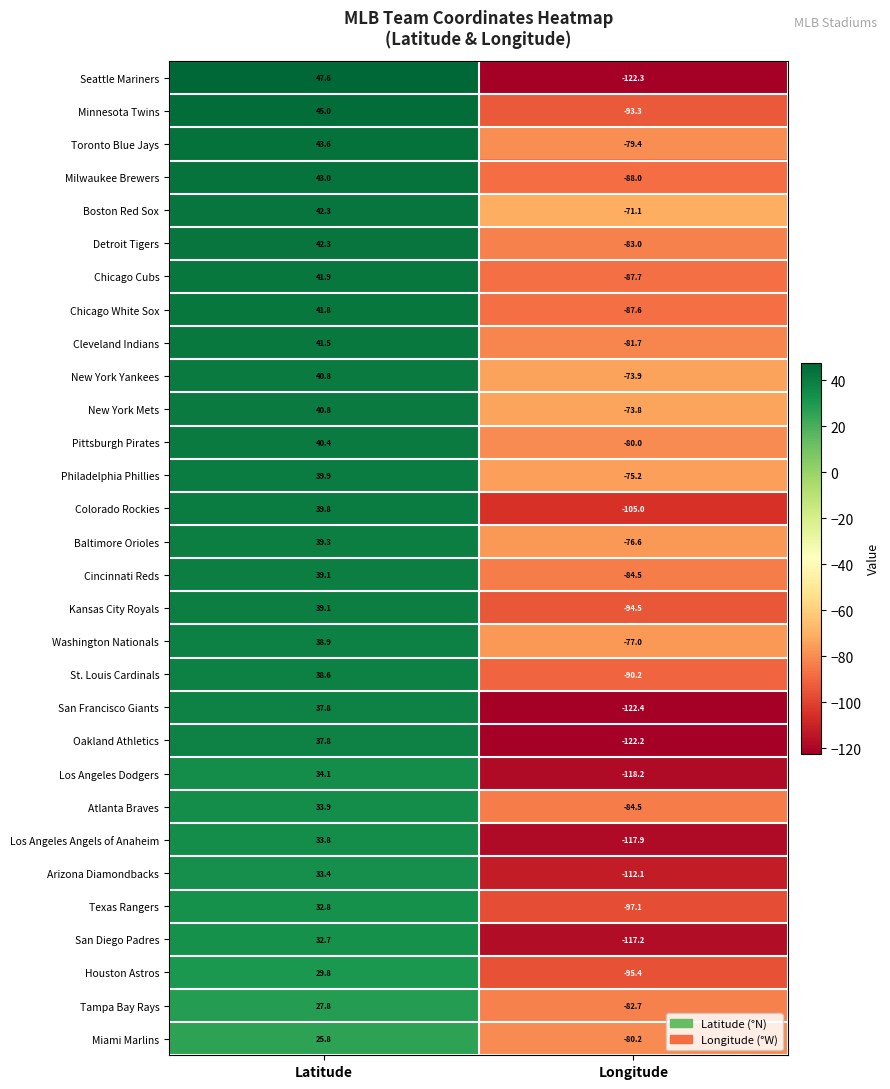

How many values in Milwaukee Brewers are above zero?

1